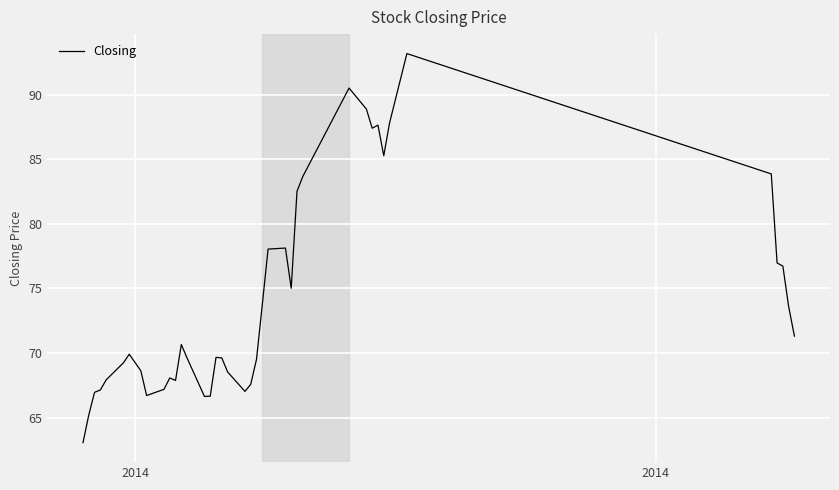

How many values are below 69?

15